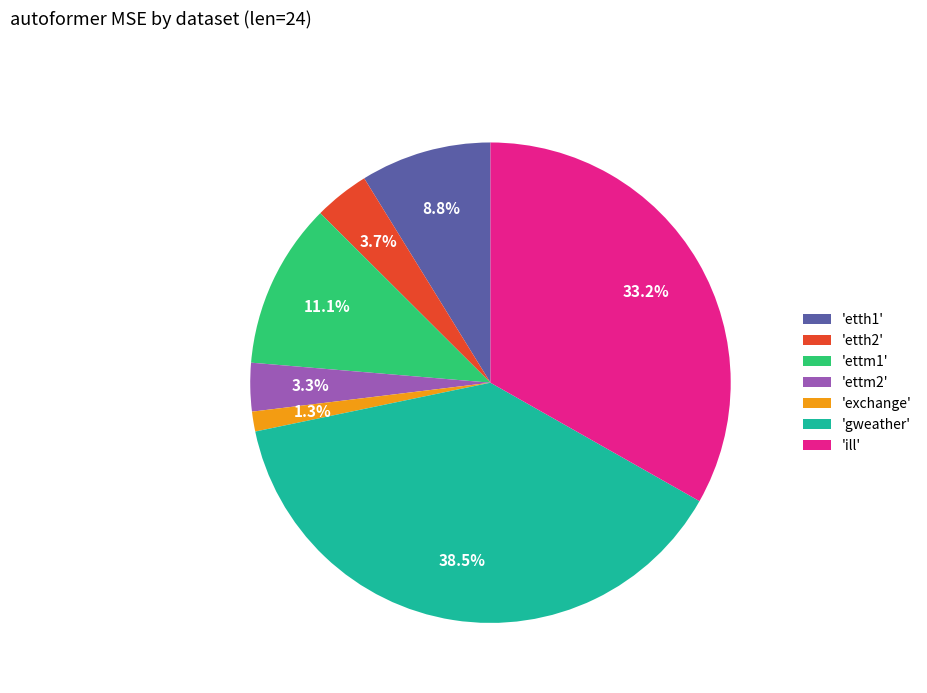

Between 'ettm1' and 'gweather', which is larger?

'gweather'